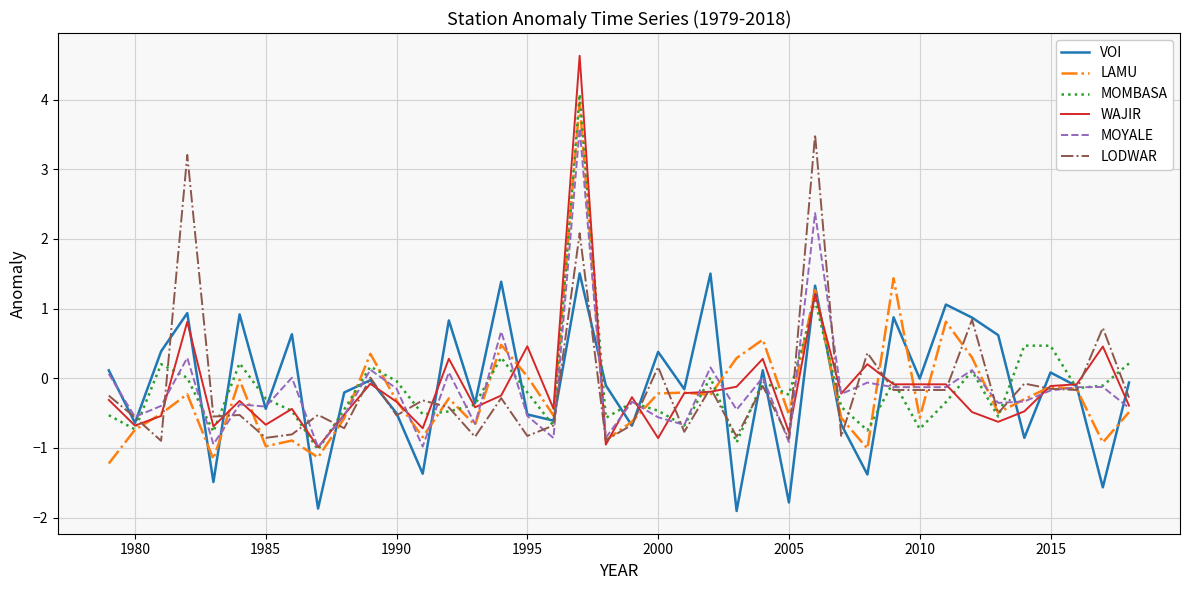

What is the maximum value for MOYALE?

3.6